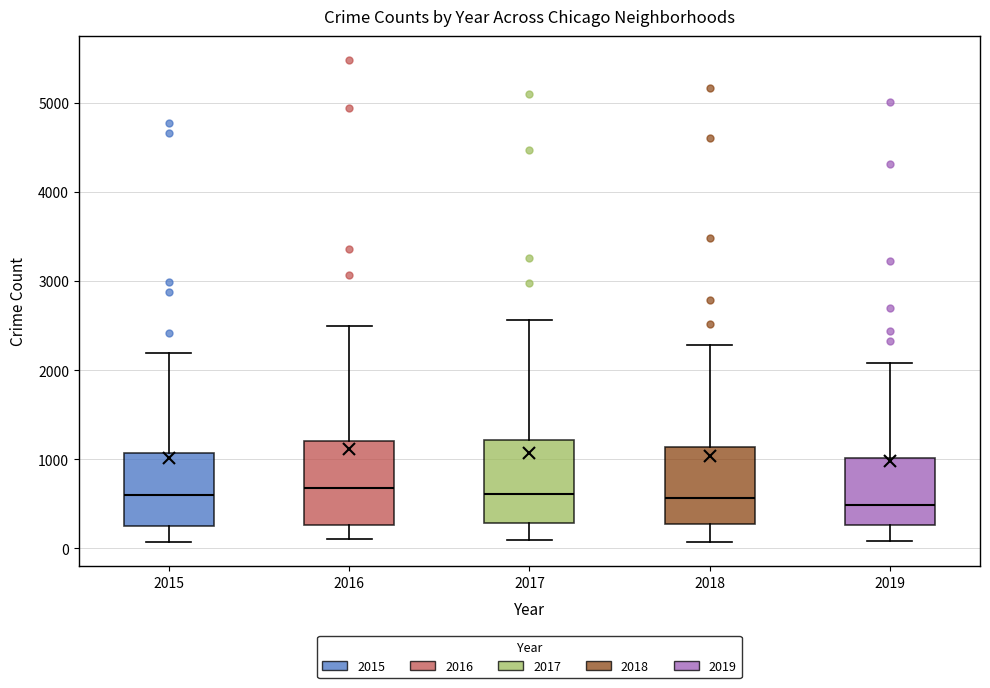

Where does the lower whisker of the box at x = 2016 end on the y-axis? The values are not printed on the chart, so give them approximately, as read against the axis.

100